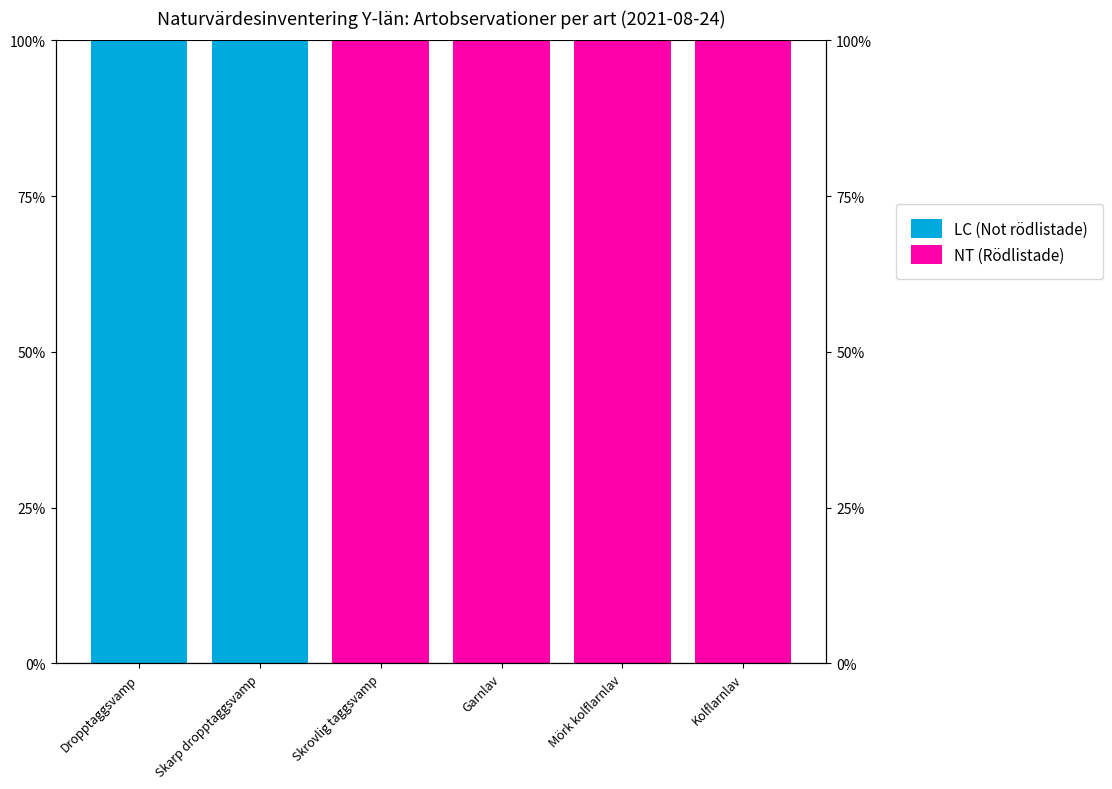

What is the value of the NT (Rödlistade) bar at the 3rd from the left?

1